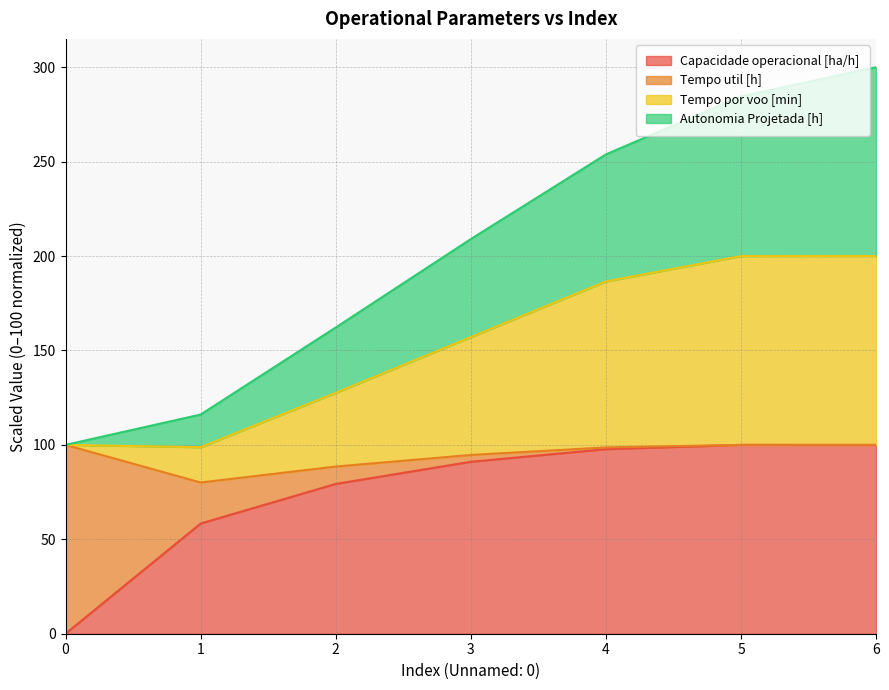

What are all the series names shown in the legend?

Capacidade operacional [ha/h], Tempo util [h], Tempo por voo [min], Autonomia Projetada [h]